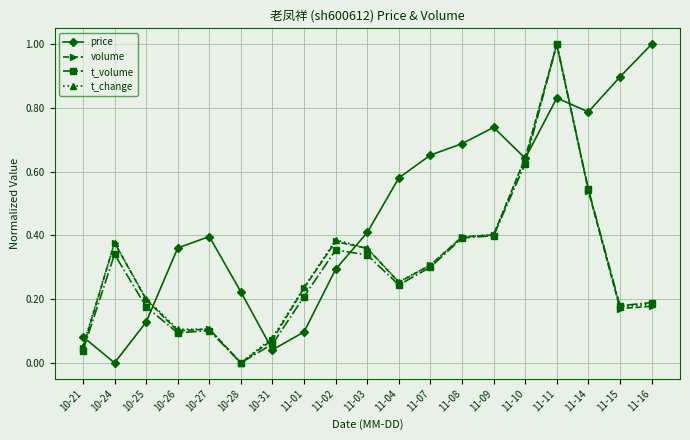

Which series changed the most between 10-27 and 11-04?

price